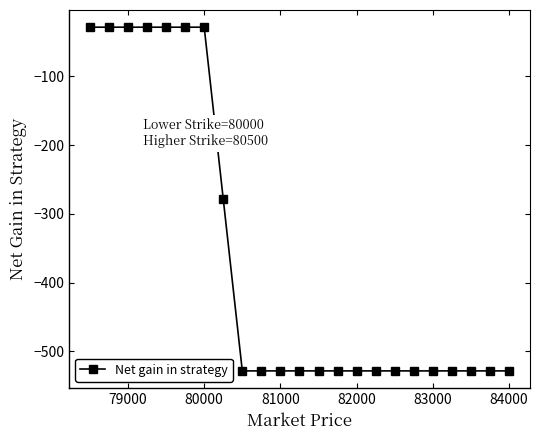

Reading left to right, what are all the values shown in this chart?

-28.3	-28.3	-28.3	-28.3	-28.3	-28.3	-28.3	-278.3	-528.3	-528.3	-528.3	-528.3	-528.3	-528.3	-528.3	-528.3	-528.3	-528.3	-528.3	-528.3	-528.3	-528.3	-528.3